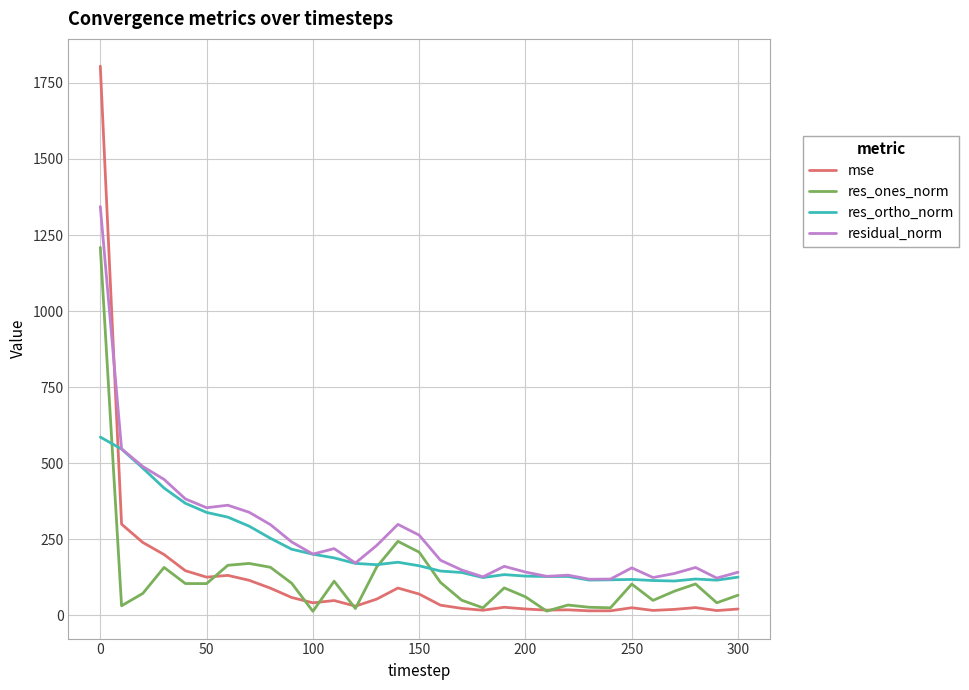

True or false: res_ones_norm and residual_norm cross at least once.

False